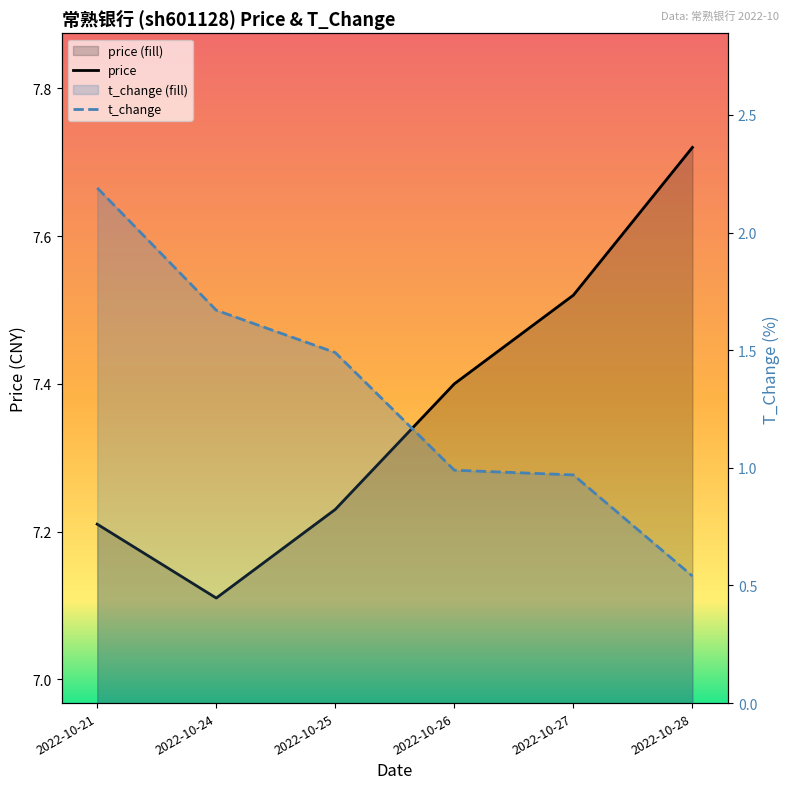

Rank the categories by t_change value from highest to lowest.

2022-10-21, 2022-10-24, 2022-10-25, 2022-10-26, 2022-10-27, 2022-10-28